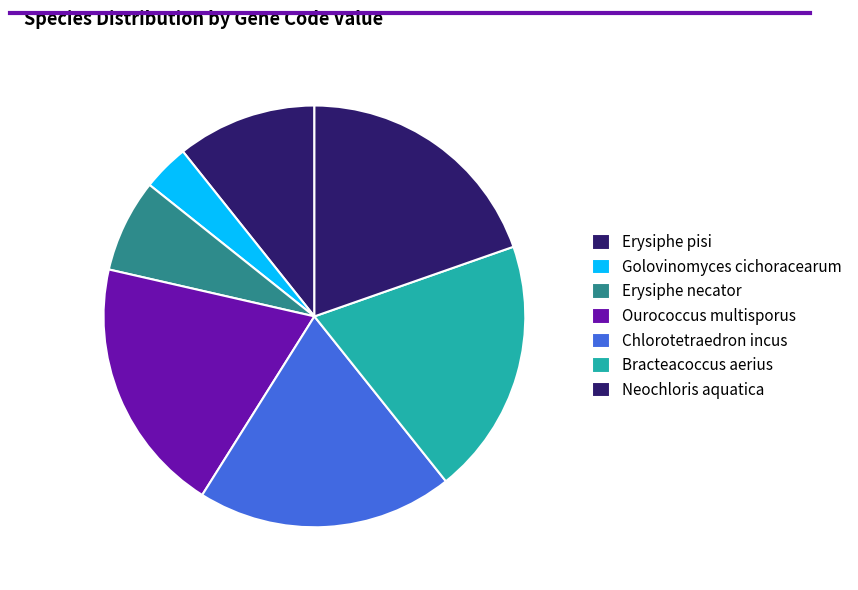

Is Chlorotetraedron incus the majority of the pie?

No